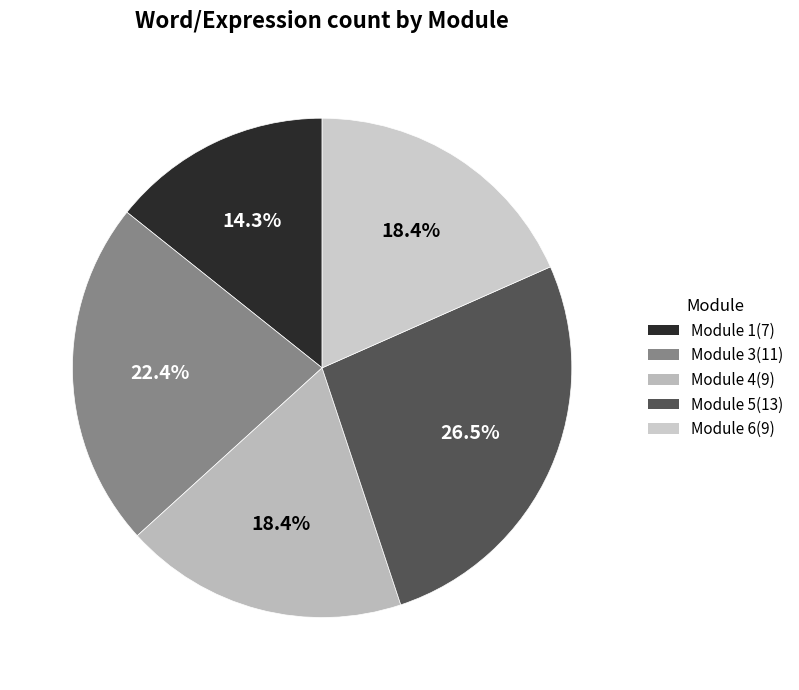

How many slices are in this pie chart?

5